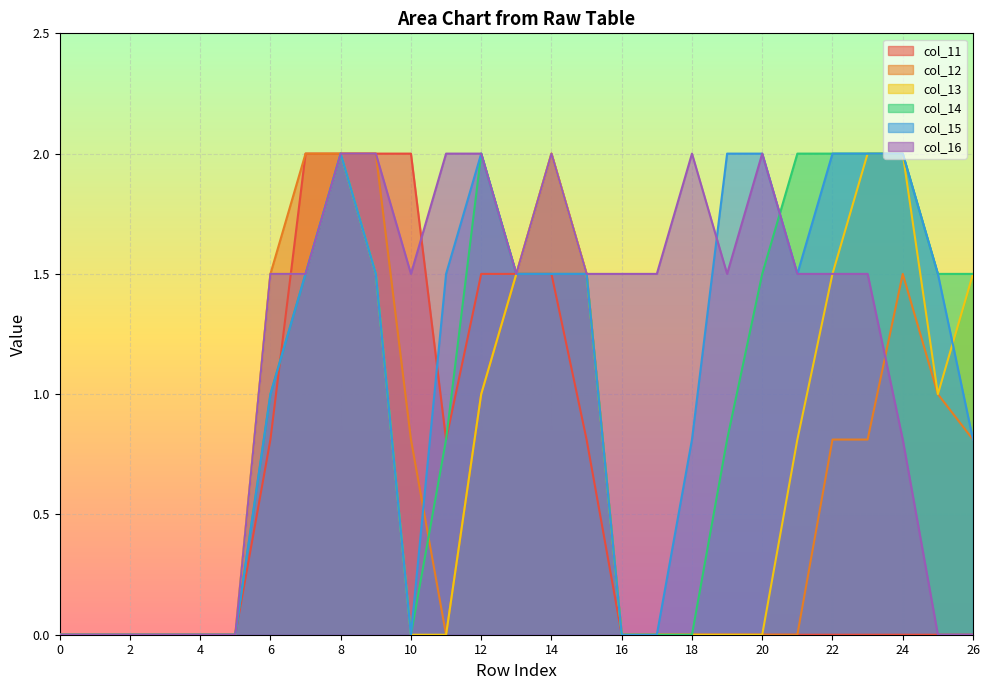

At how many categories does at least one series exceed 1?

21